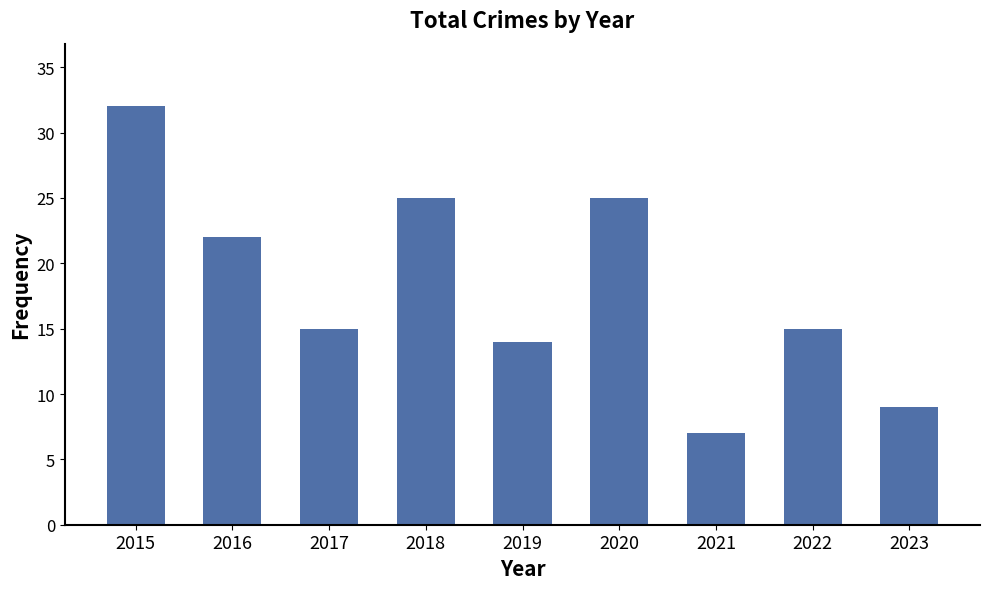

What is the difference between the second highest and minimum values?

18